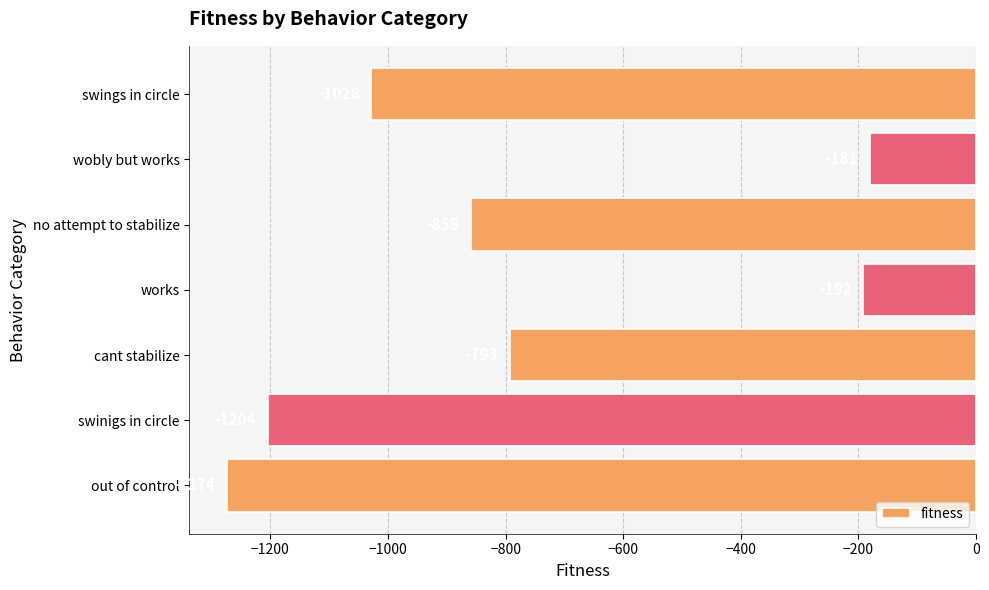

Which has a higher value, out of control or wobly but works?

wobly but works